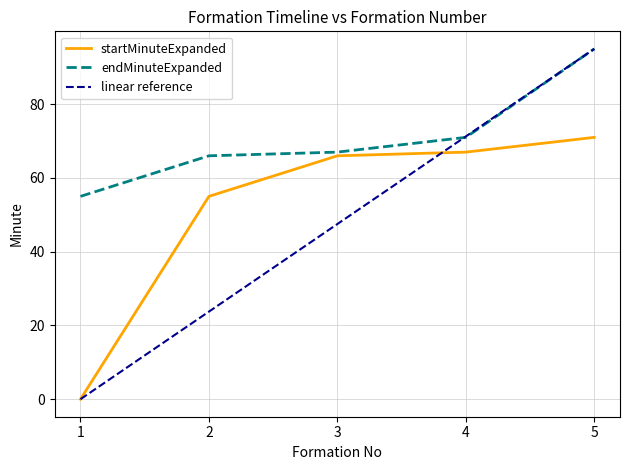

Which series has the widest spread of values?

linear reference